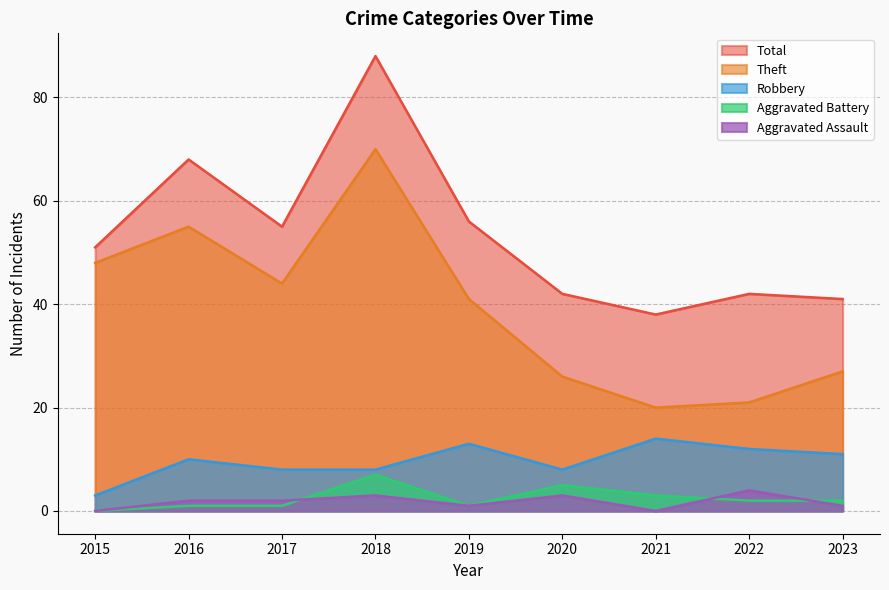

Where does the Theft series first go above 41?

2015